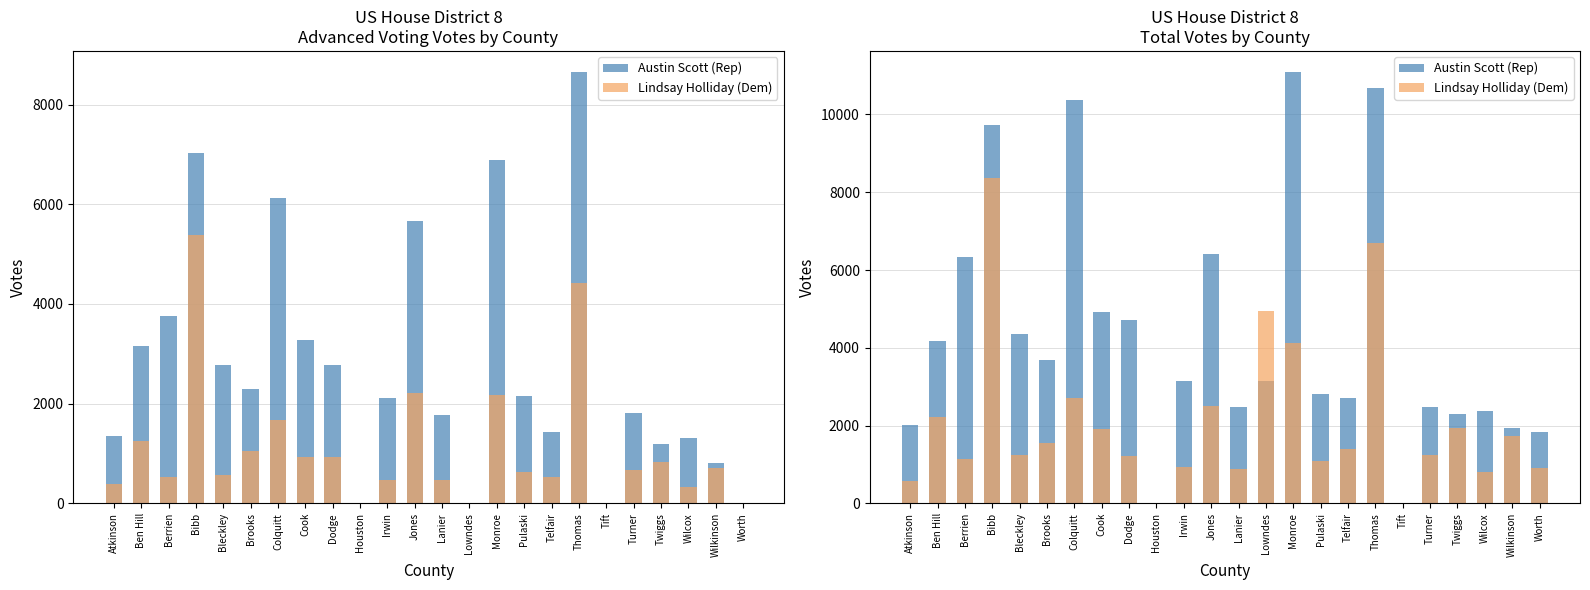

Rank the series at Lowndes from highest to lowest value.

Lindsay Holliday (Dem), Austin Scott (Rep)